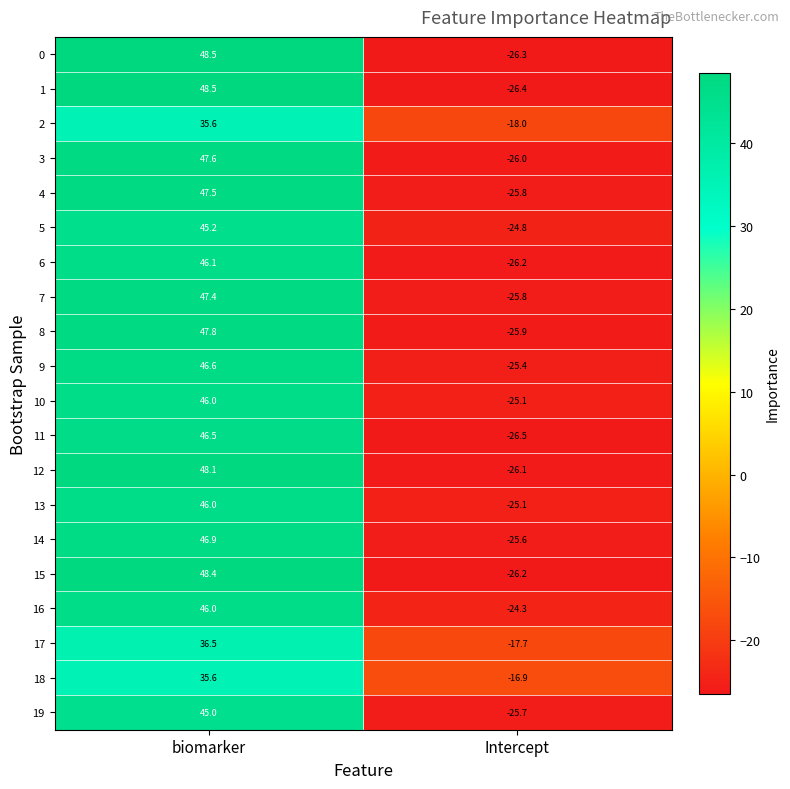

What is the minimum value shown in the chart?

-26.5